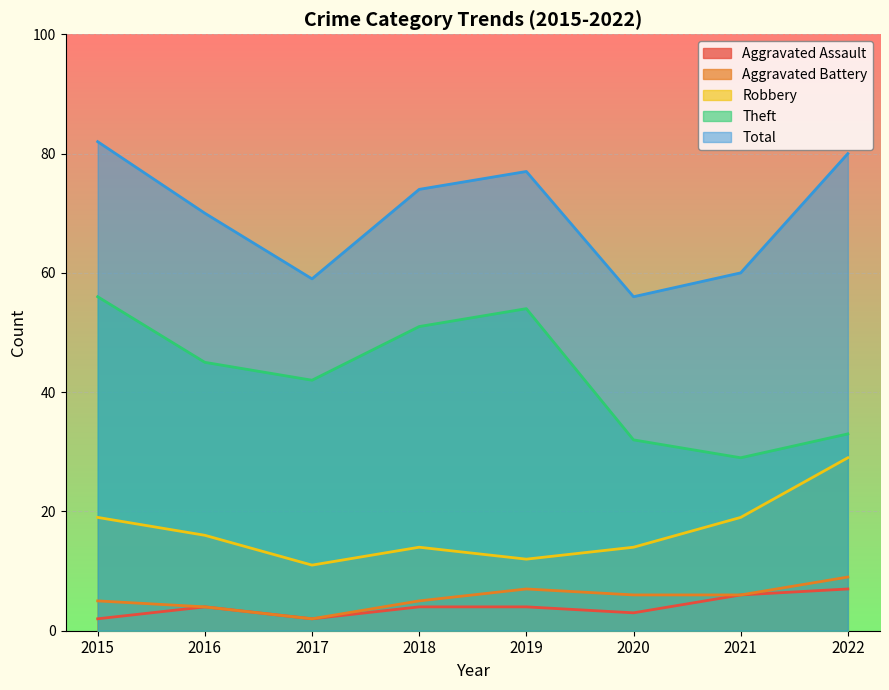

At which category does Robbery reach its first local peak?

2018